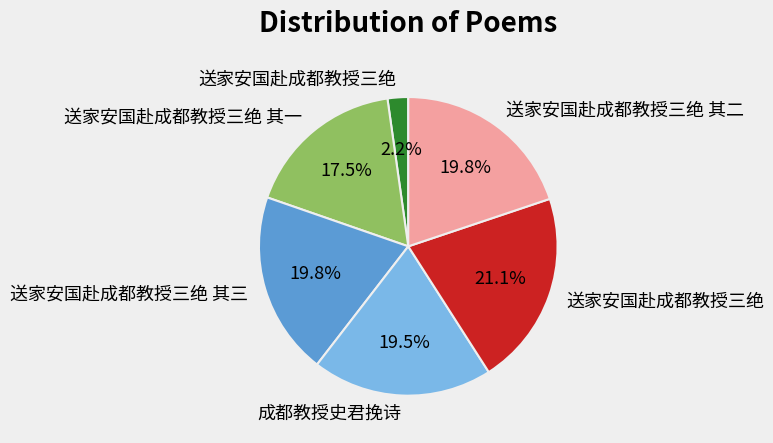

To the nearest percent, what is the difference between the largest and smallest slice percentages?

19%